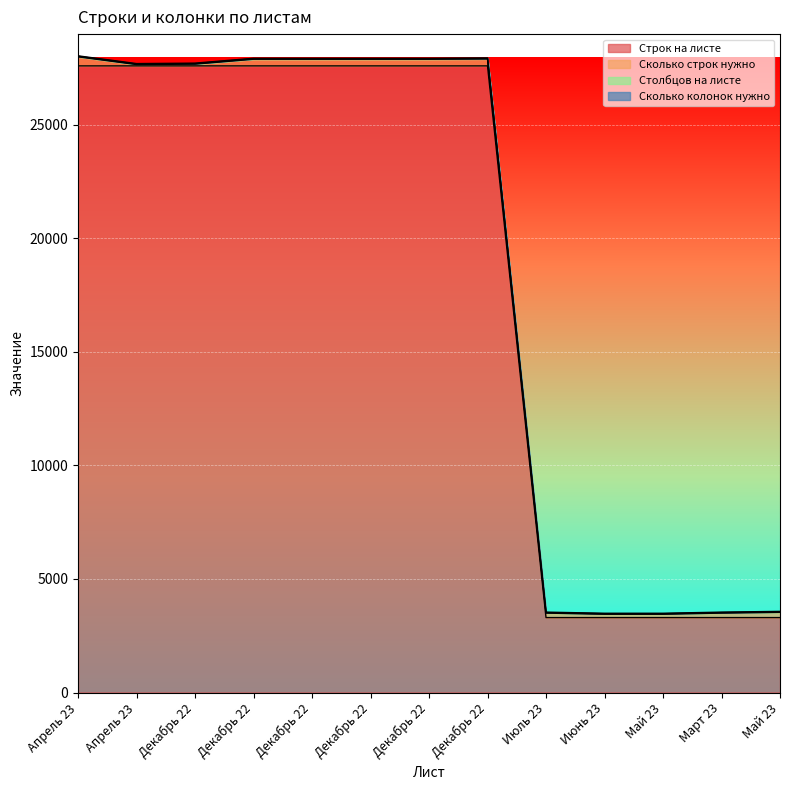

What are all the series names shown in the legend?

Строк на листе, Сколько строк нужно, Столбцов на листе, Сколько колонок нужно